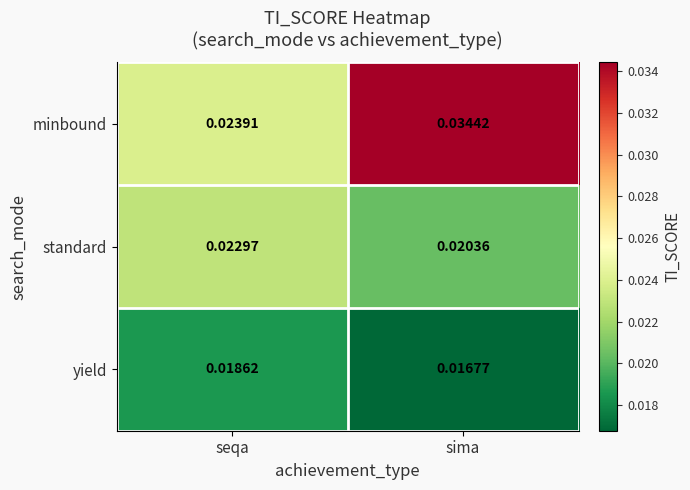

At which label is minbound closest to 0?

seqa